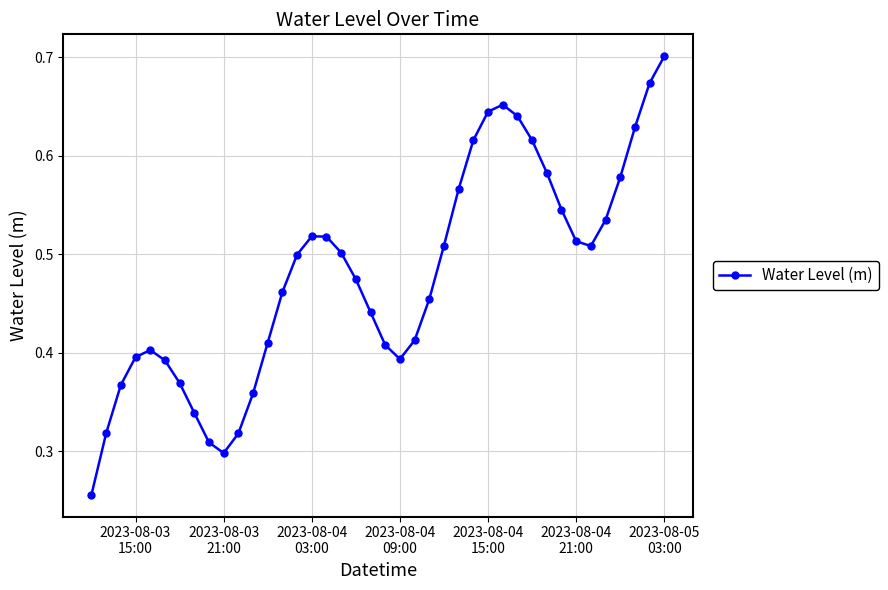

How many values are between 0 and 1?

40